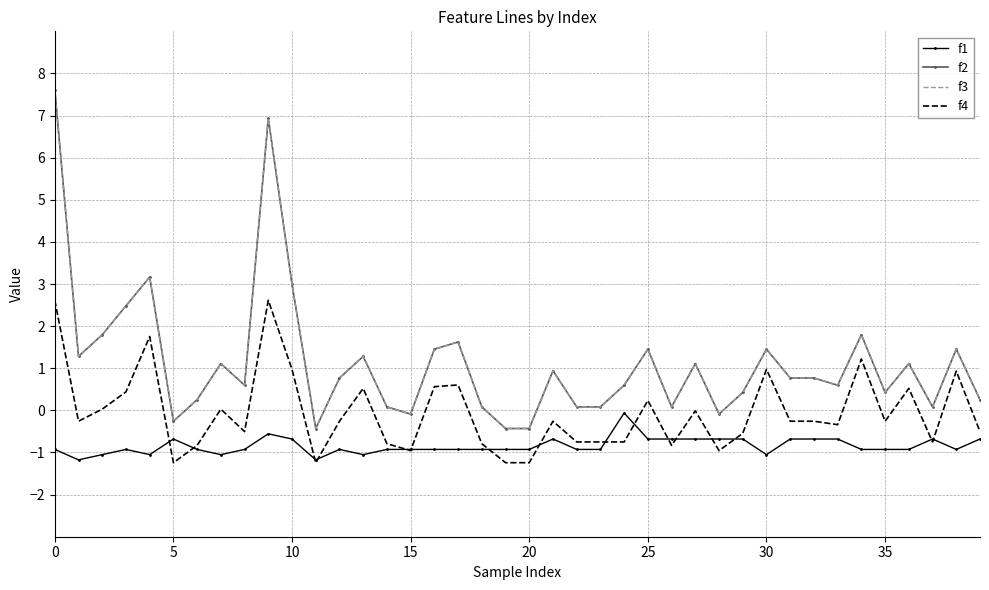

What is the label of the 8th point from the right?

32